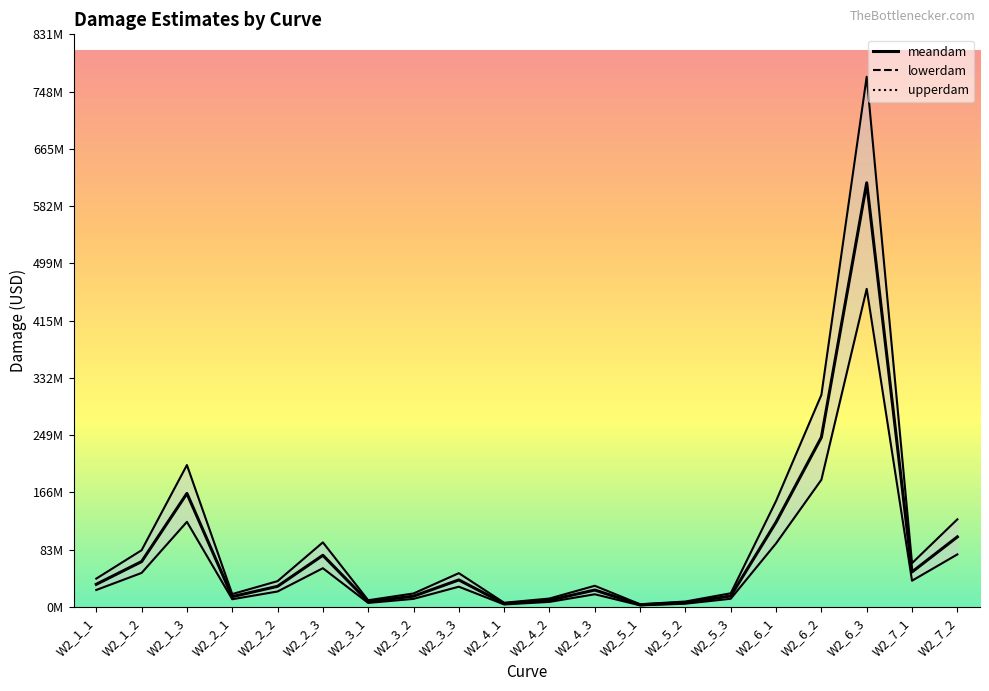

Is the value of upperdam at W2_3_1 greater than the value of meandam at W2_1_1?

No